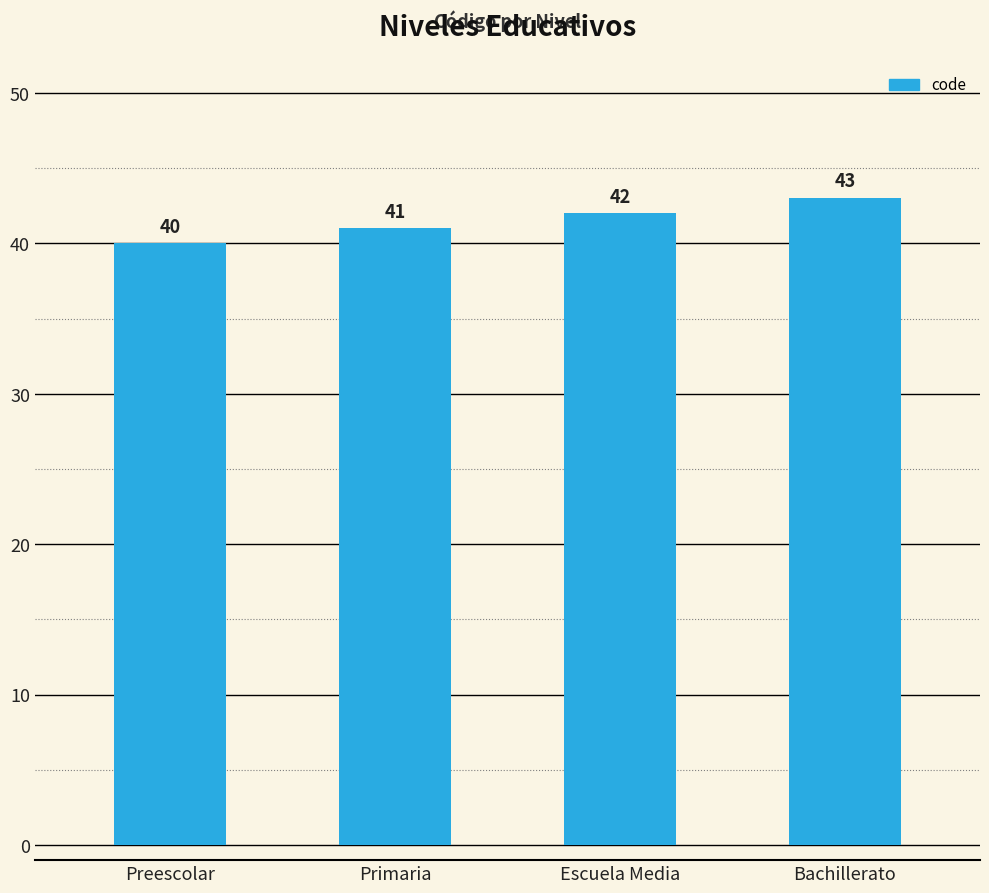

List the labels in order of value, largest first.

Bachillerato, Escuela Media, Primaria, Preescolar